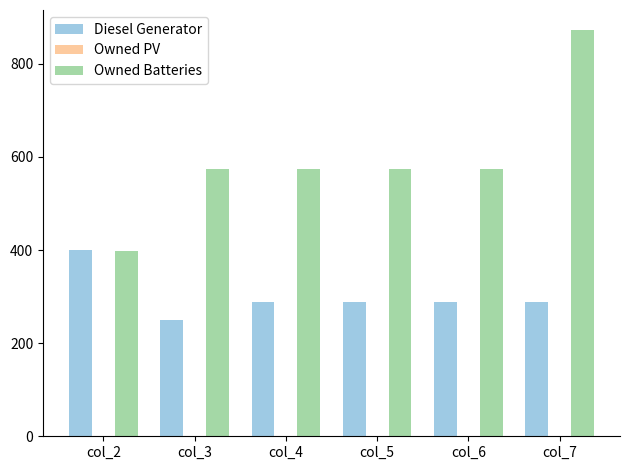

How many data points in Owned Batteries are less than 575?

1